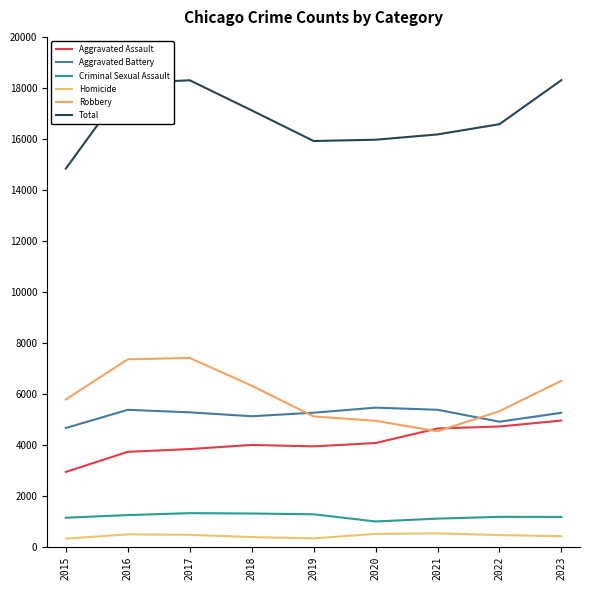

Between 2015 and 2021, which series saw the biggest shift?

Aggravated Assault